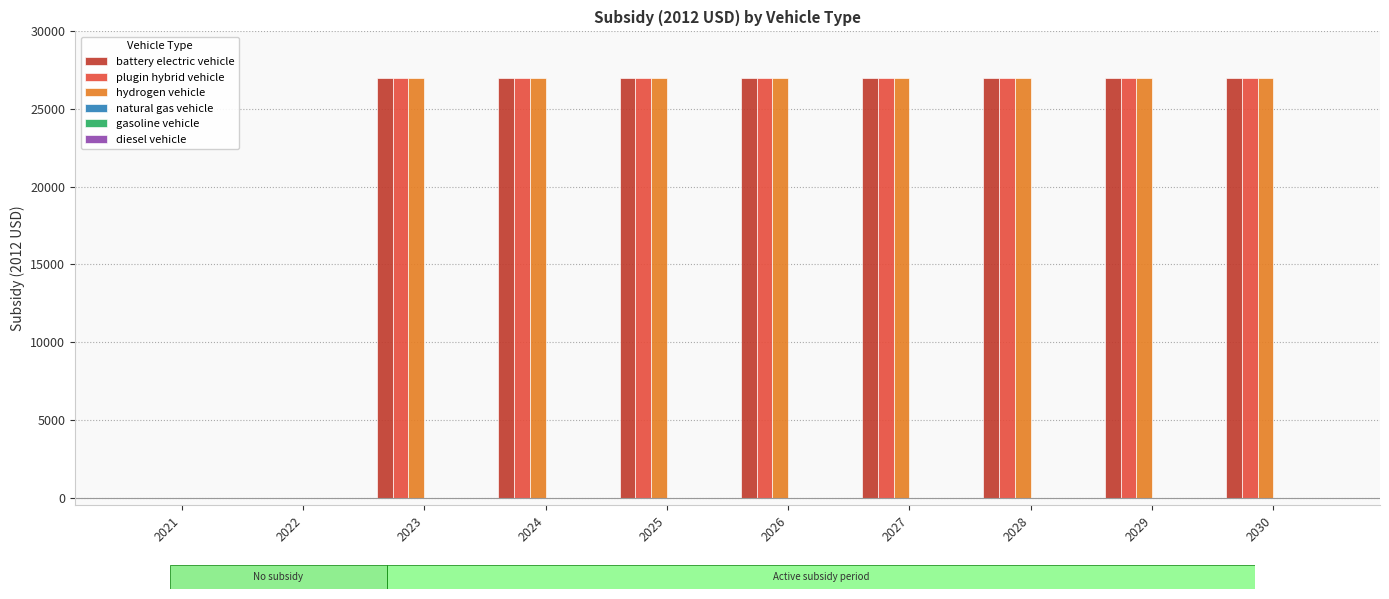

What is the greatest value displayed?

27004